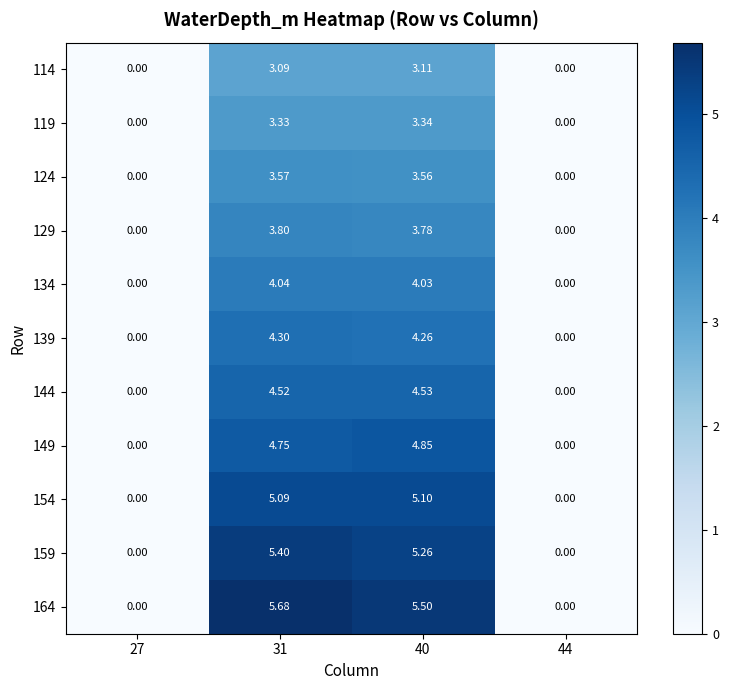

At which category is the sum across all series the highest?

31